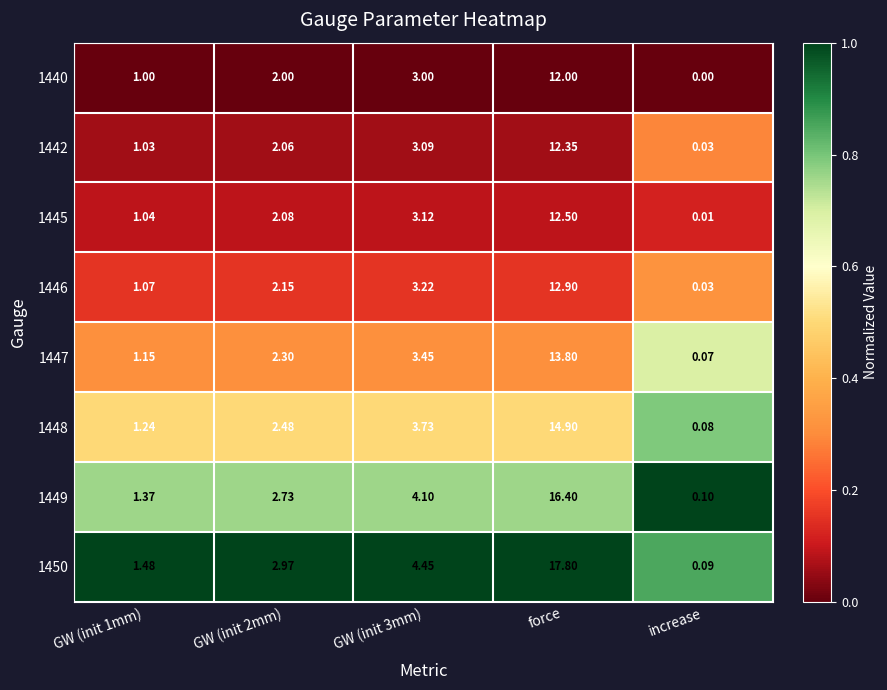

What is the spread (max minus min) of values at GW (init 1mm)?

0.5